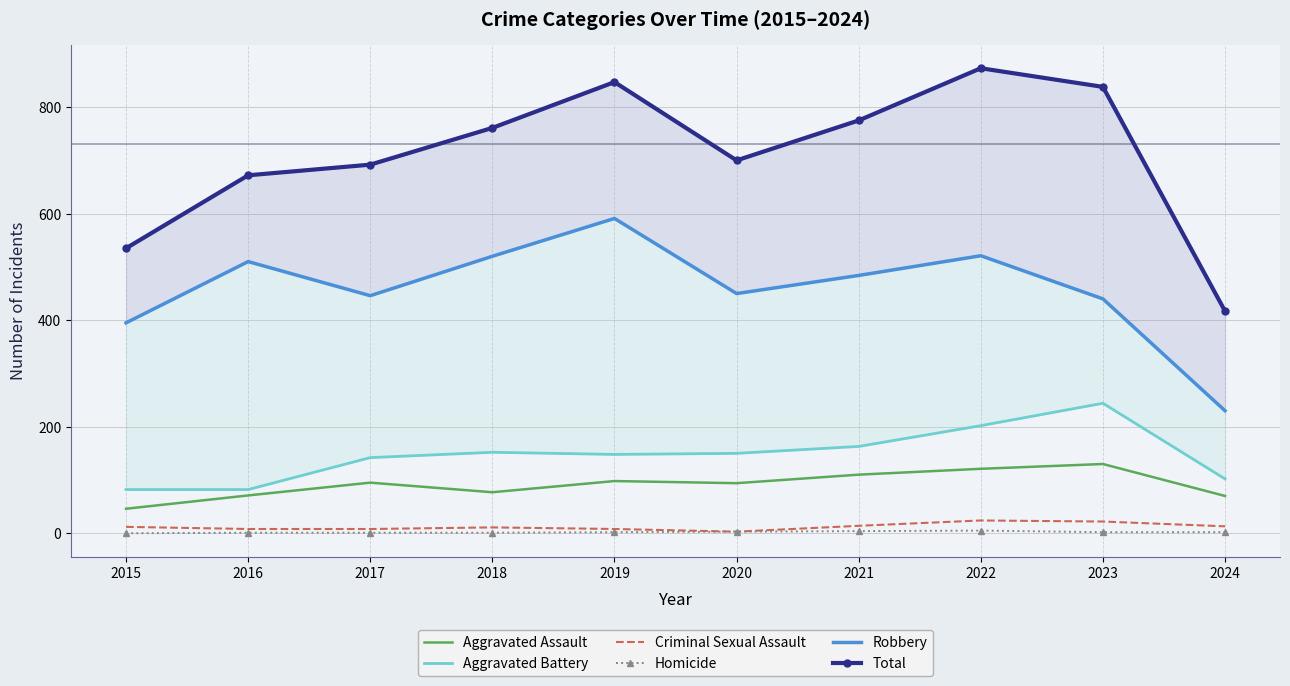

What are all the series names shown in the legend?

Aggravated Assault, Aggravated Battery, Criminal Sexual Assault, Homicide, Robbery, Total